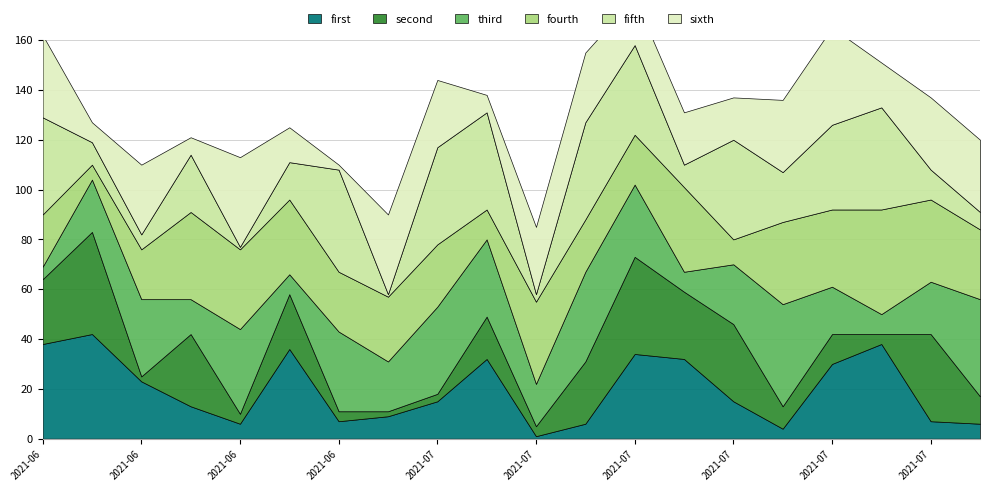

The sixth series shows 36 at 2021-06-24. True or false?

True